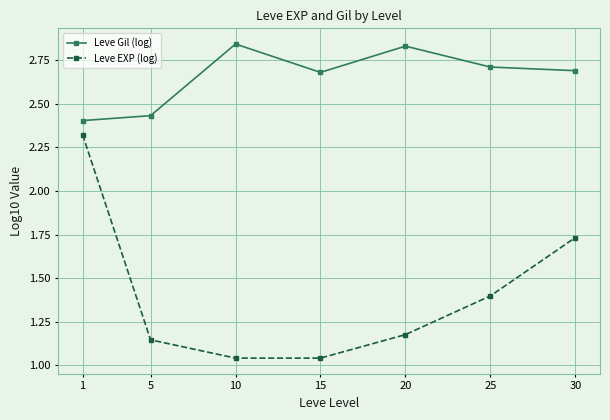

The value of Leve Gil (log) at 1 is 2.4. True or false?

True